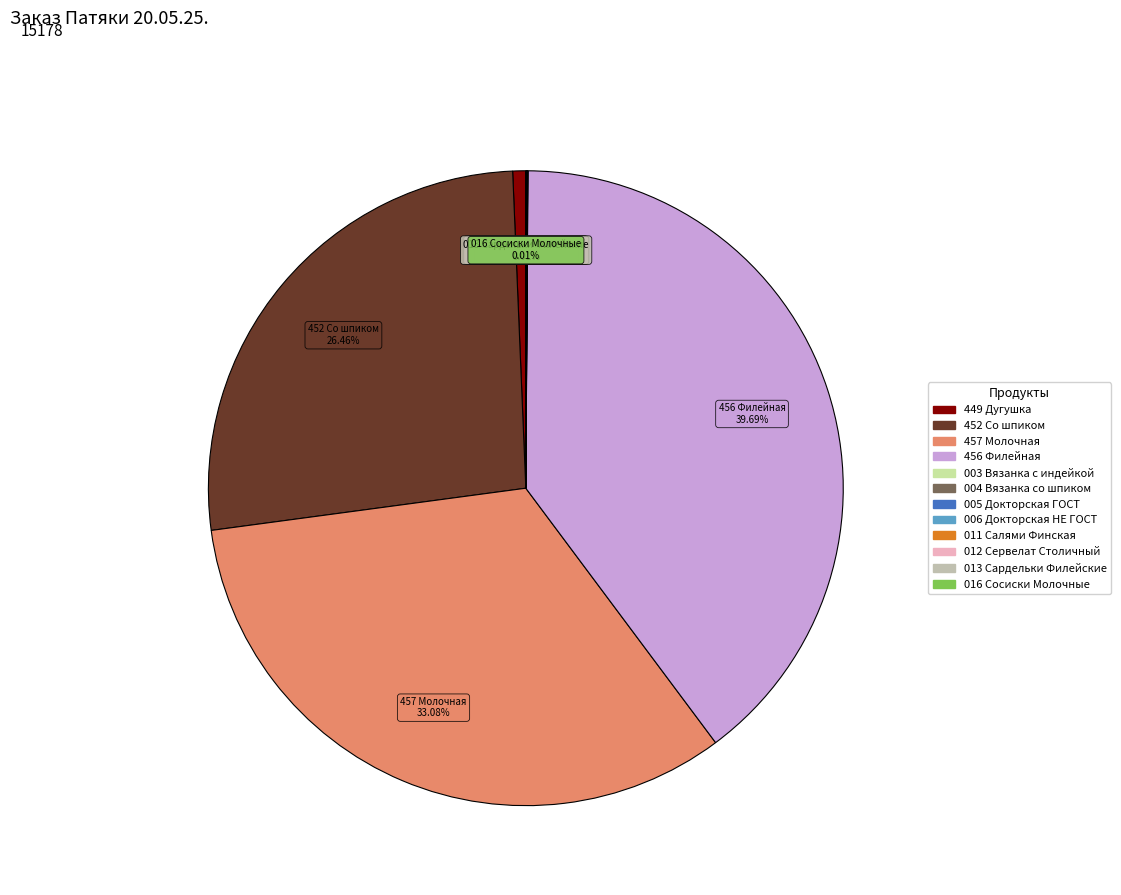

Does any single category account for the majority?

No